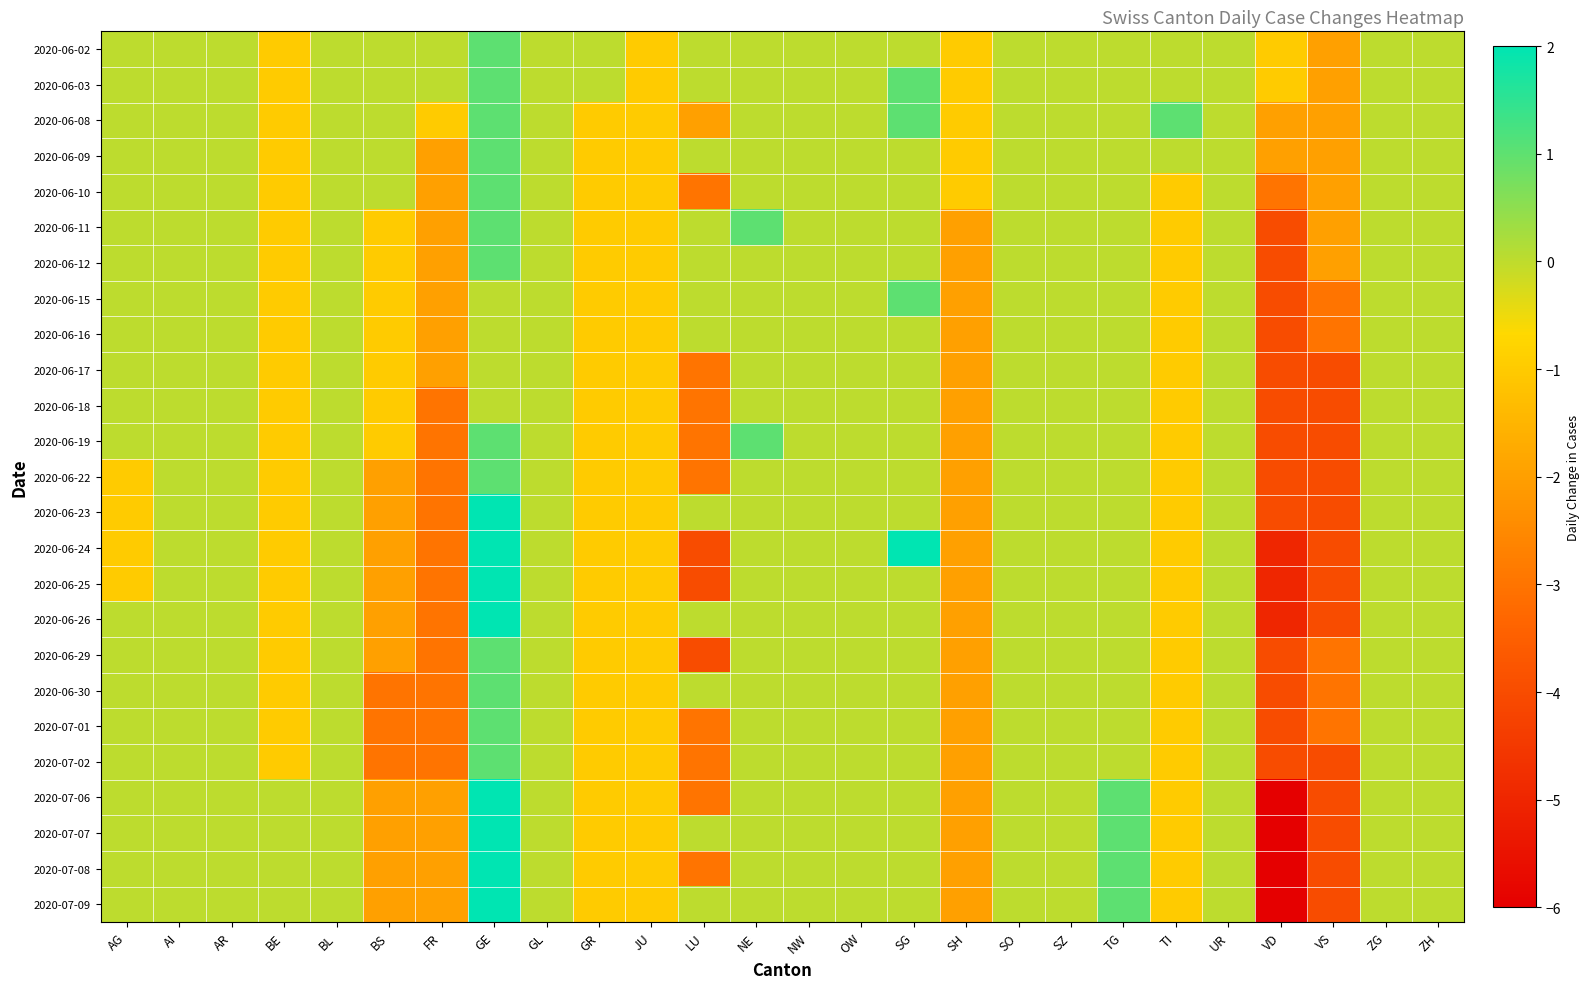

At how many categories does at least one series exceed -2?

25